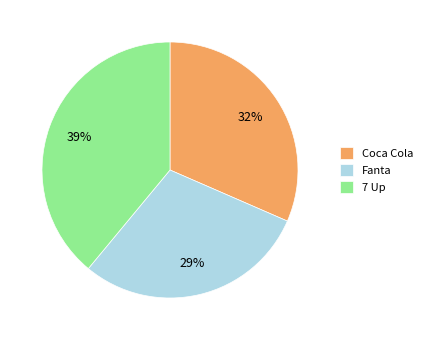

Do Fanta and Coca Cola together represent more than half of the pie?

Yes